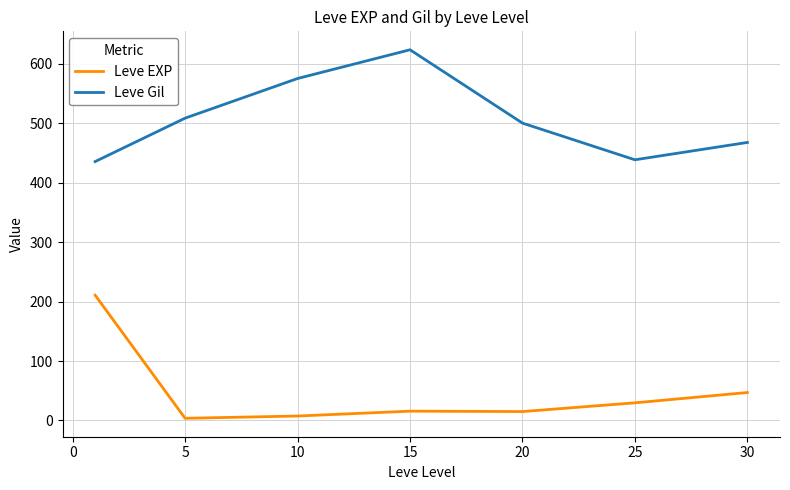

True or false: Leve Gil and Leve EXP intersect in this chart.

False